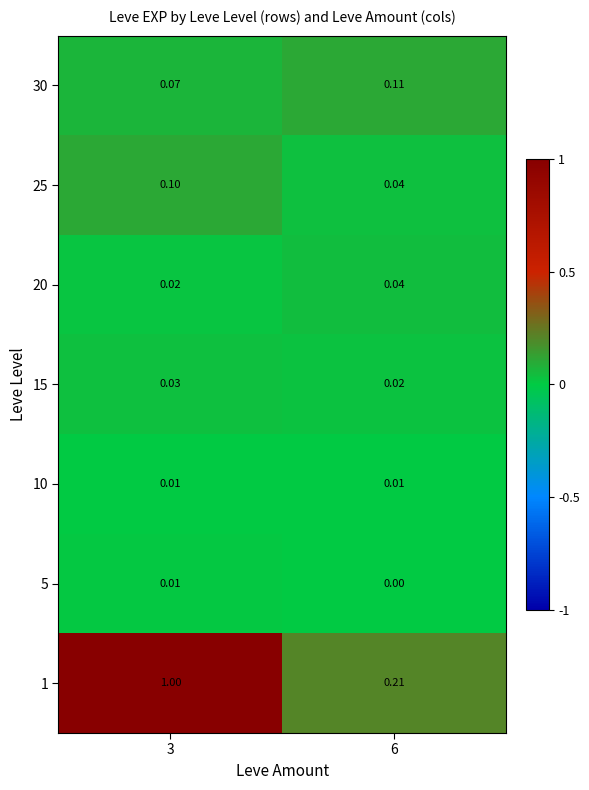

Is the value of 30 at 3 greater than the value of 20 at 3?

Yes